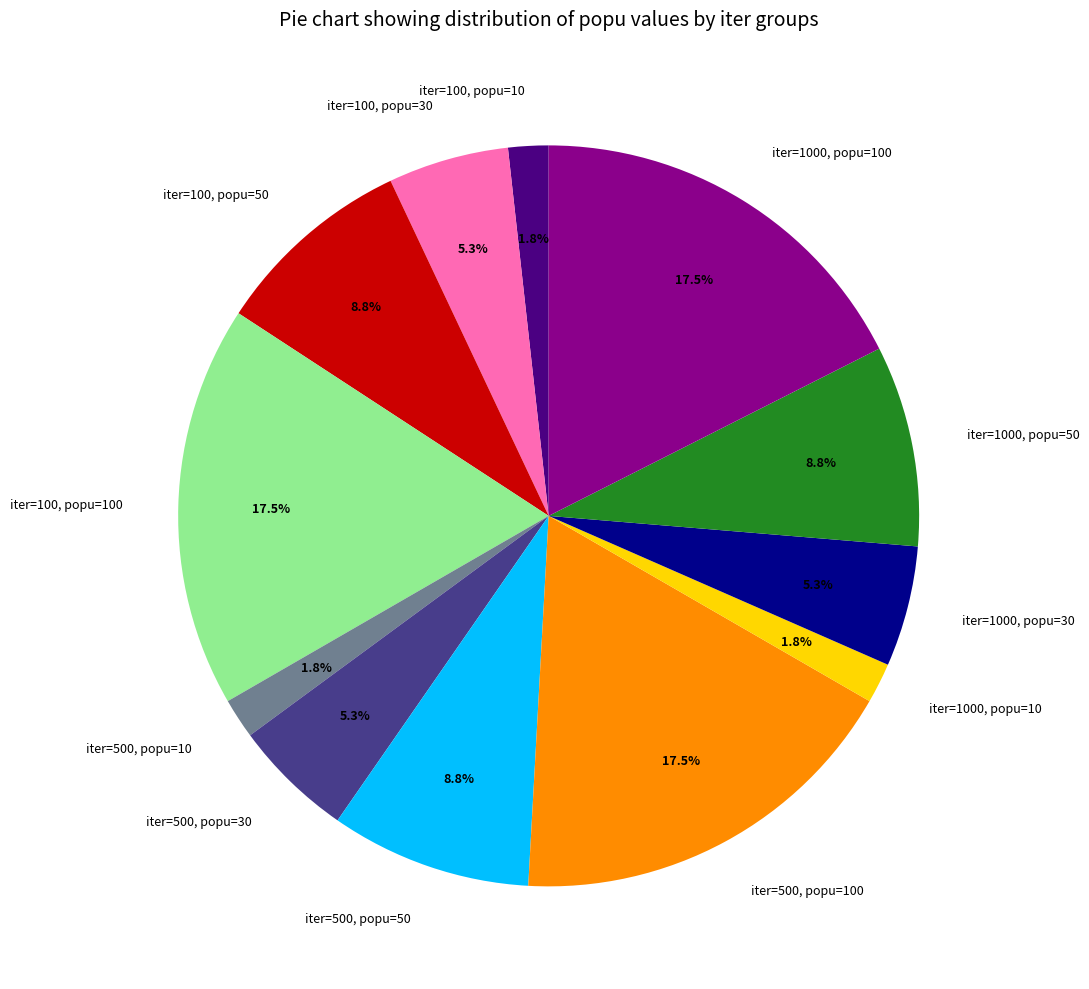

Is it true that iter=100, popu=100 is 32% of the pie?

False